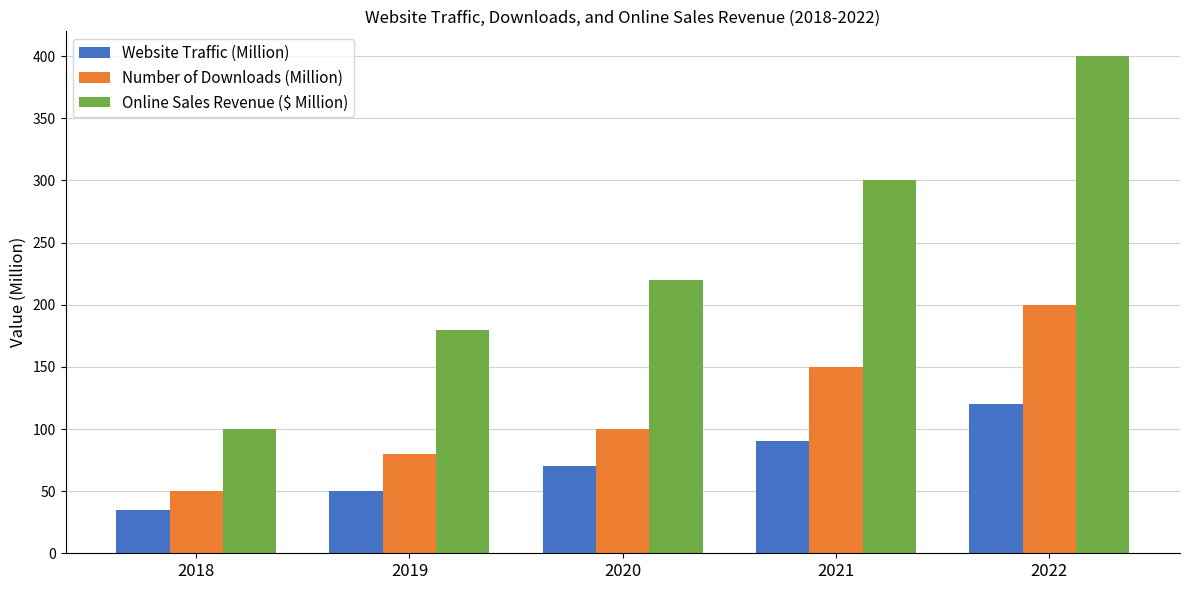

Reading left to right, list all the values displayed in this chart.

Website Traffic (Million): 2018=35	2019=50	2020=70	2021=90	2022=120
Number of Downloads (Million): 2018=50	2019=80	2020=100	2021=150	2022=200
Online Sales Revenue ($ Million): 2018=100	2019=180	2020=220	2021=300	2022=400